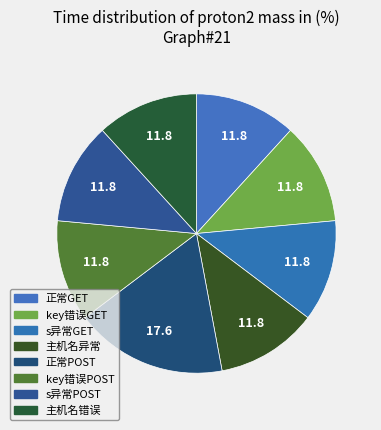

The 主机名错误 slice represents 7% of the pie. True or false?

False